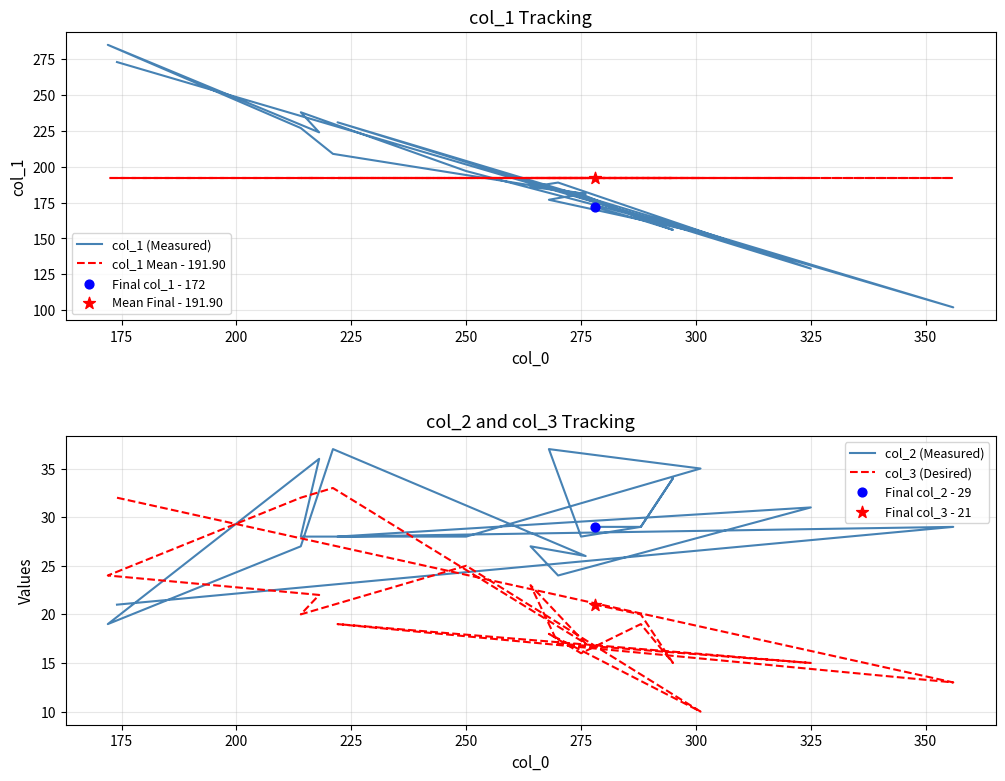

Which series has the largest Y range (max minus min)?

col_1 (Measured)